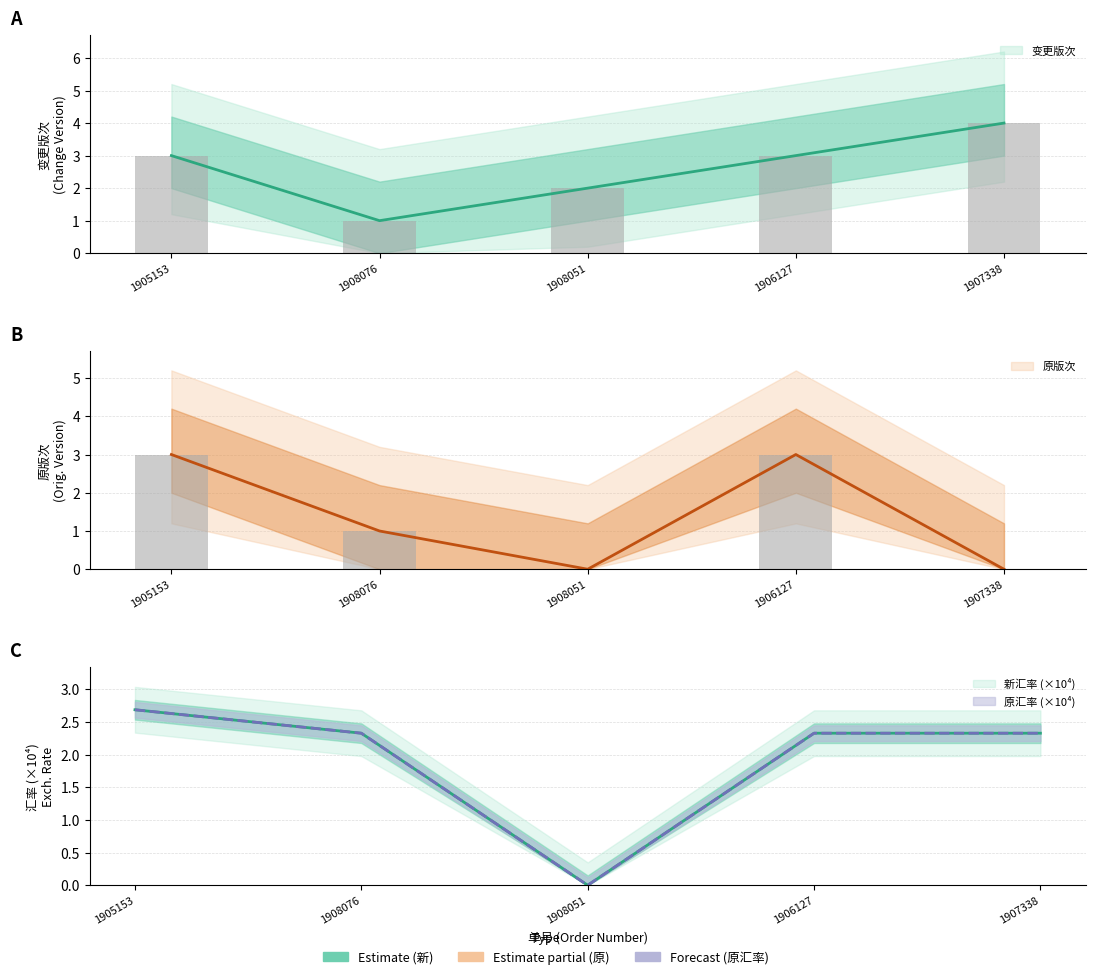

At 1907338, list the series in order from smallest to largest.

原版次, 新汇率, 原汇率, 变更版次